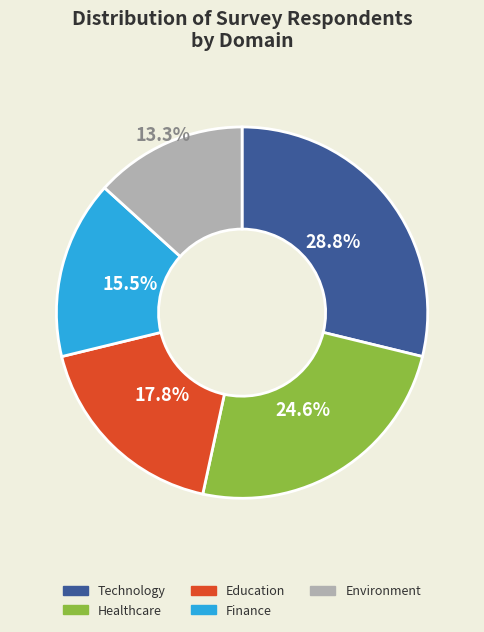

Does any single category account for the majority?

No